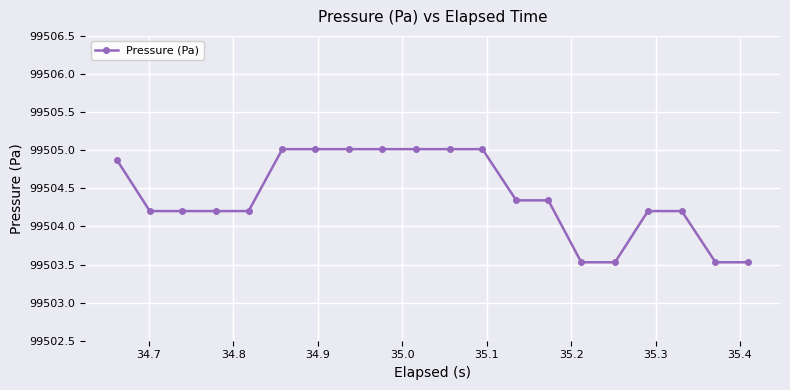

How many lines are shown in the chart?

1